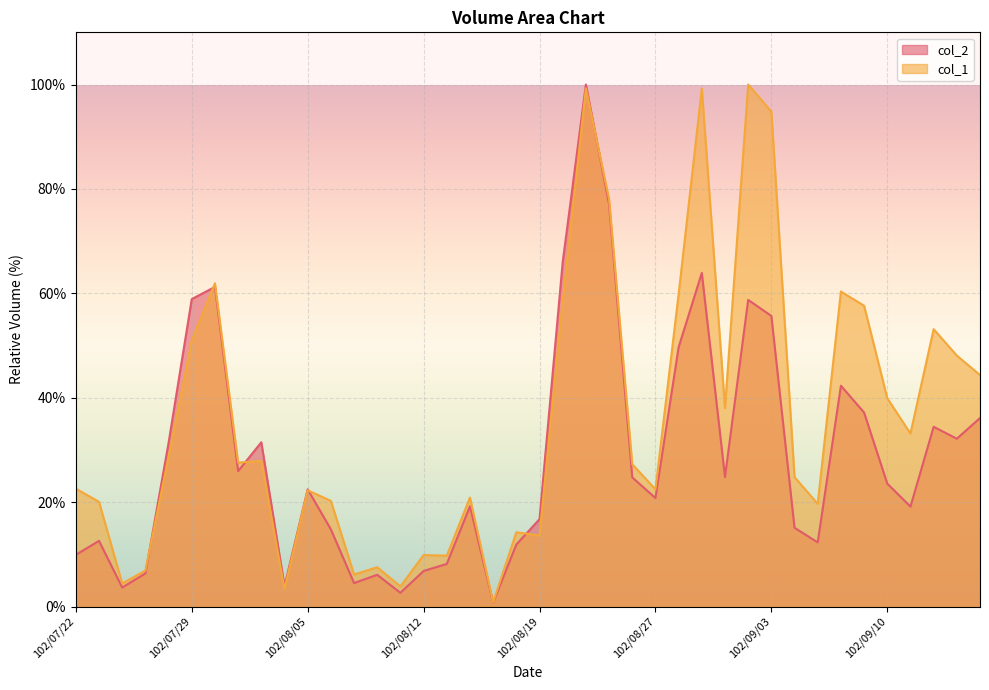

Where does the col_2 series first go above 23?

102/07/26